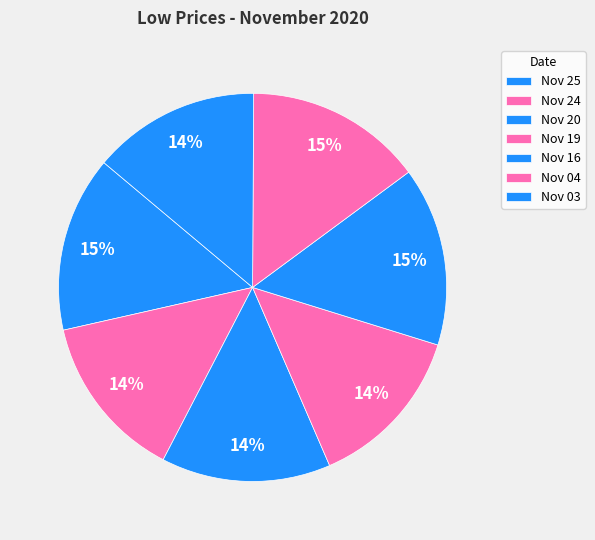

Rank the categories by value from lowest to highest.

Nov 19, Nov 24, Nov 03, Nov 20, Nov 25, Nov 04, Nov 16